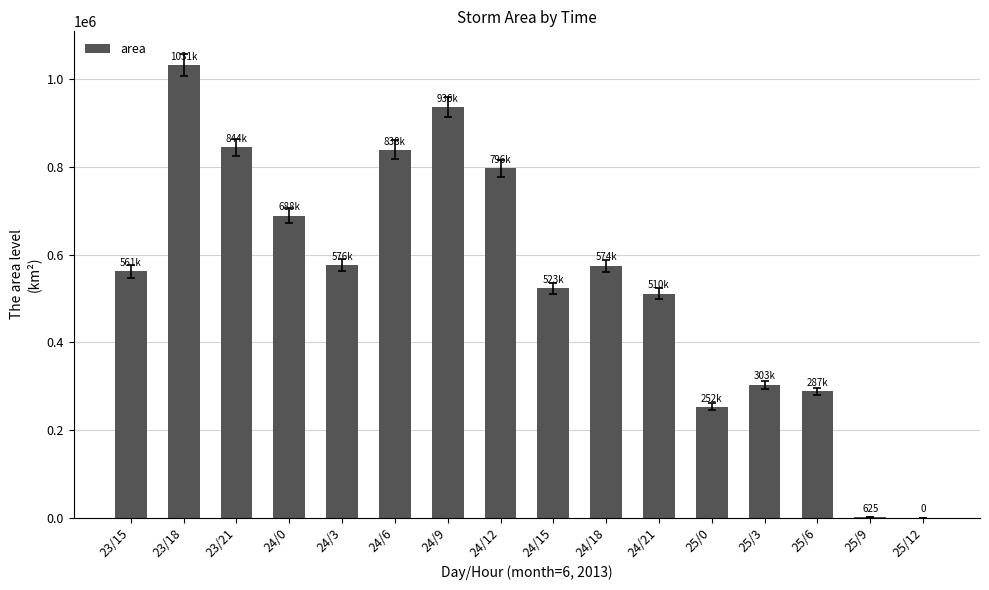

True or false: the data shows 688750 at 24/0.

True